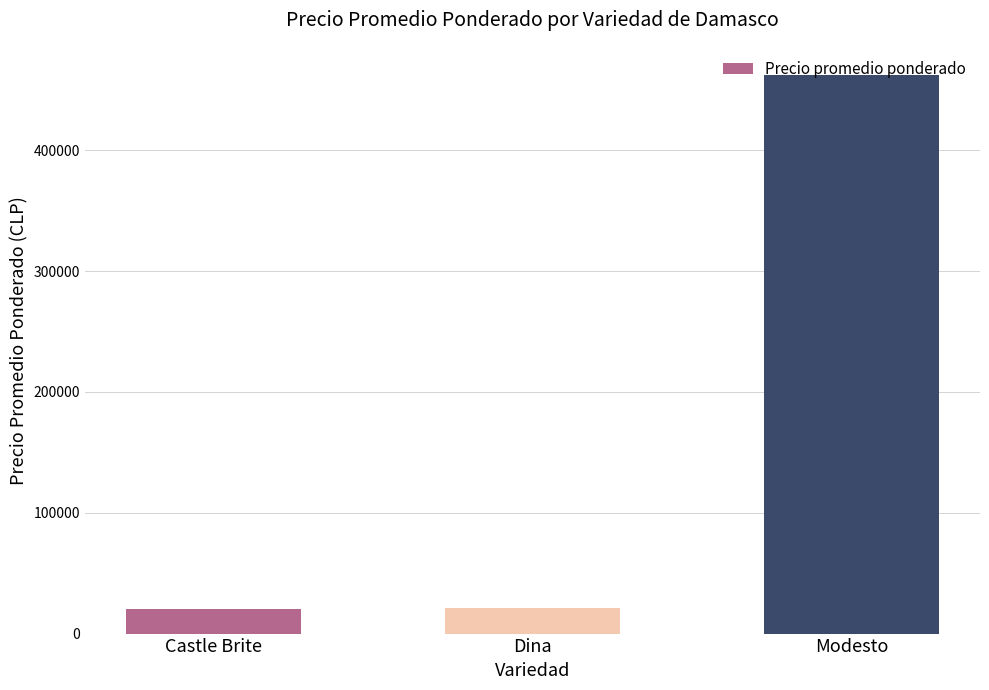

How many categories are shown in the chart?

3